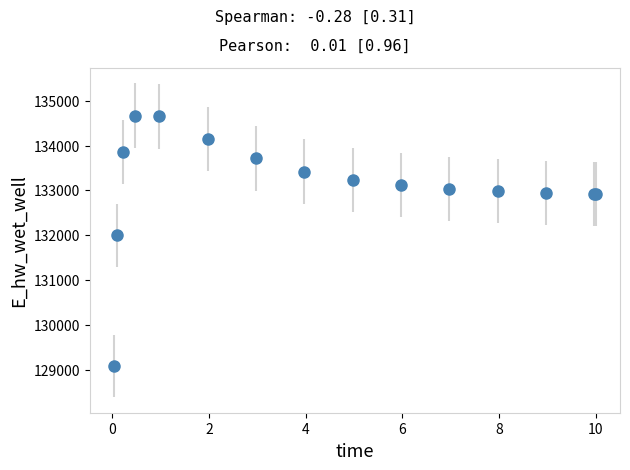

What is the value of the 4th point from the left?

134666.3